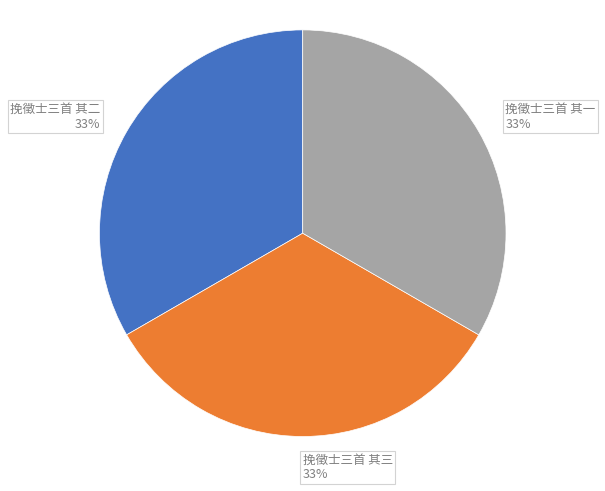

Does 挽徵士三首 其一 represent more than half of the total?

No